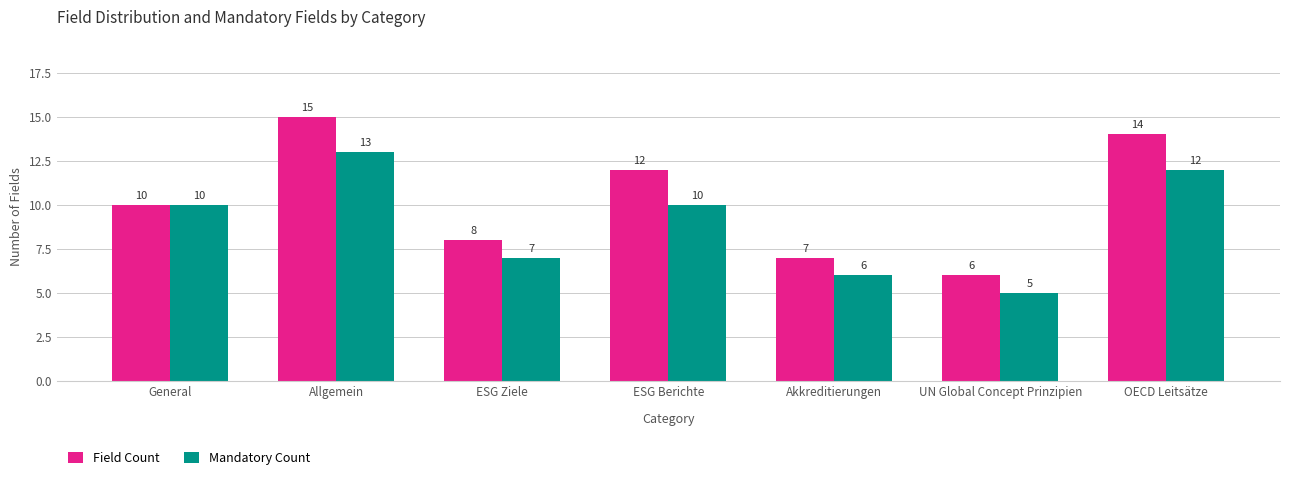

What is the sum of all Field Count values?

72